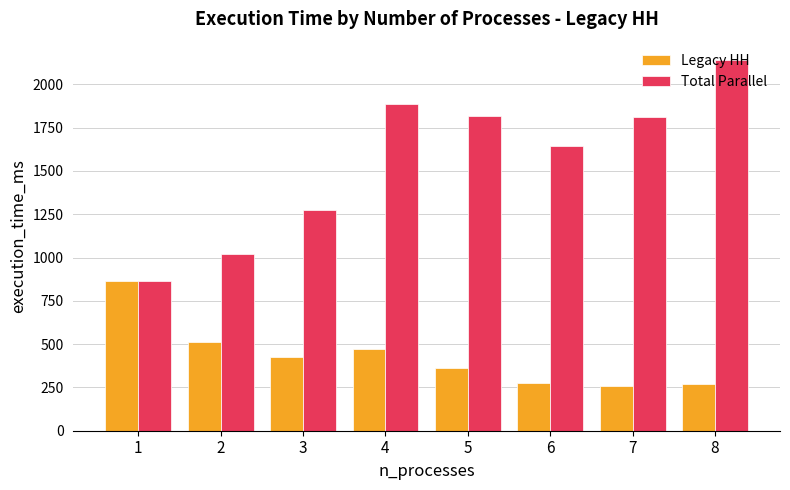

What is the sum of the Legacy HH values at 7 and 2?

769.2